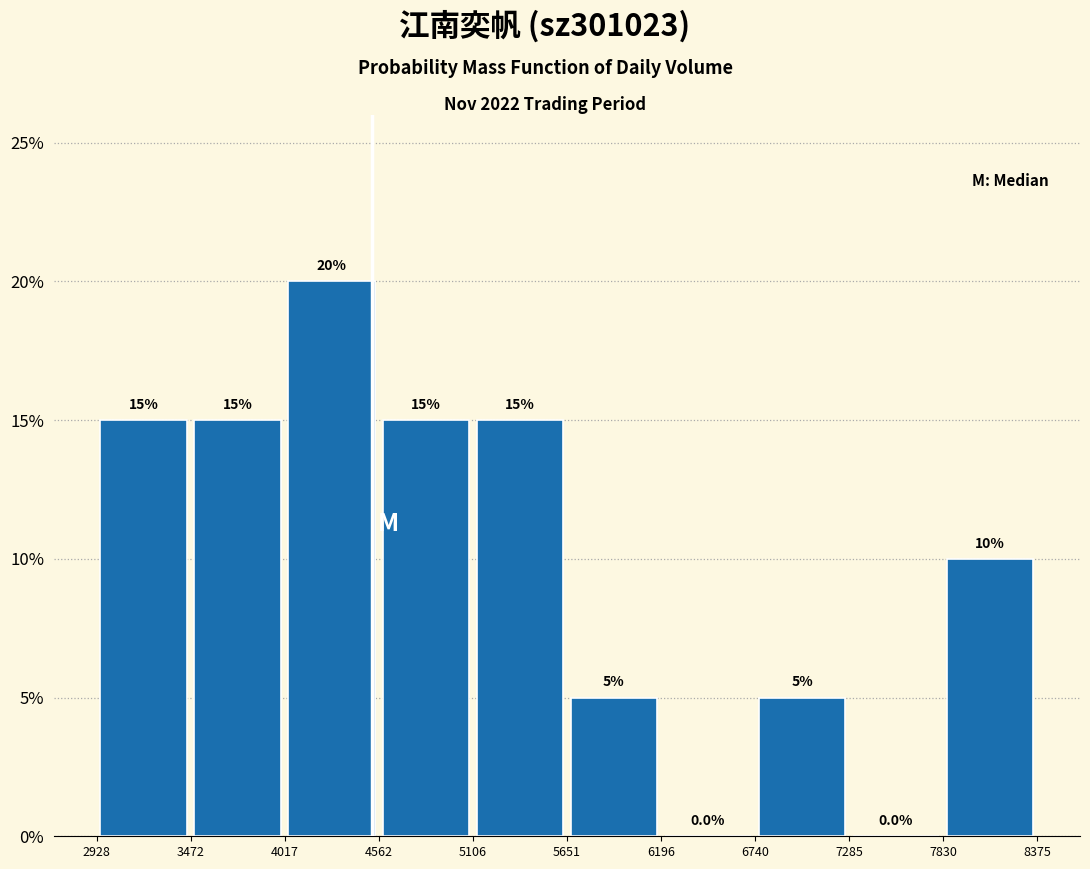

Which range on the x-axis has the tallest bar?

4017 to 4562